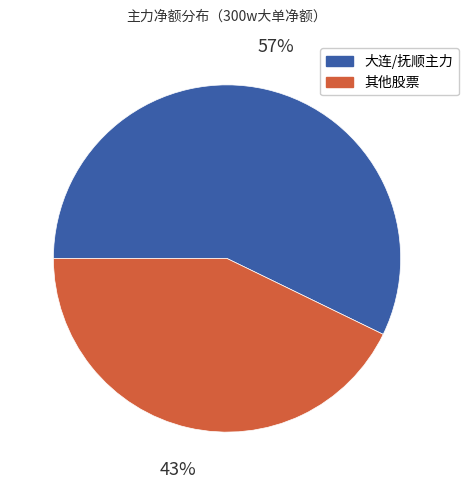

How many slices are in this pie chart?

2